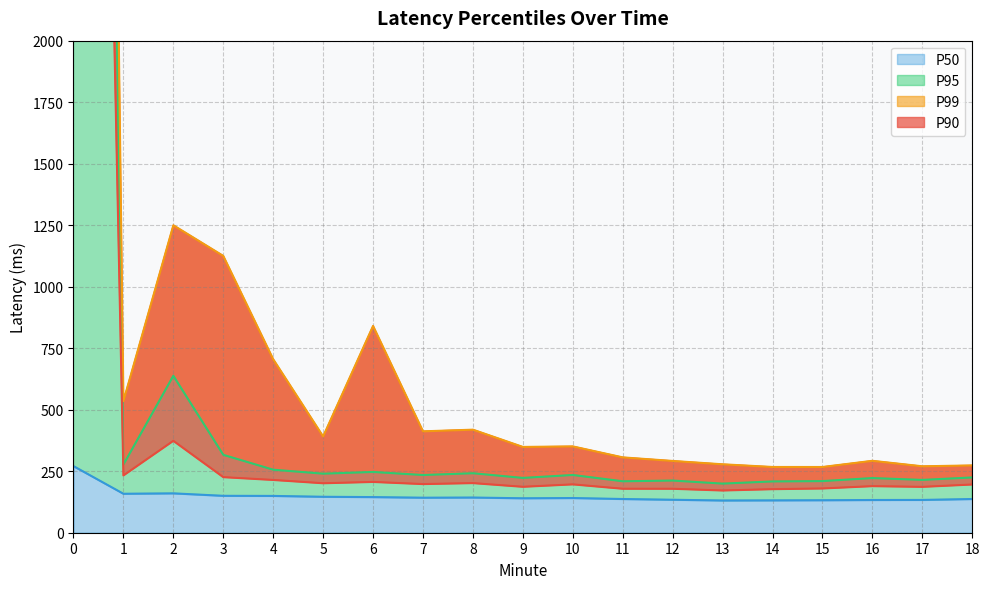

How many data points in P50 are less than 141?

9